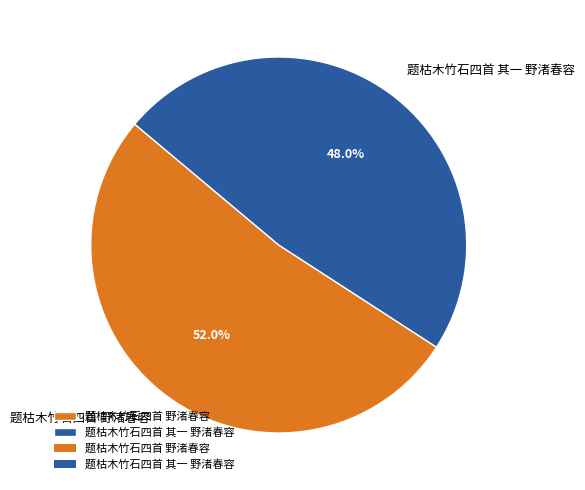

Combined, what portion of the pie is 题枯木竹石四首 野渚春容 and 题枯木竹石四首 其一 野渚春容?

100.0%